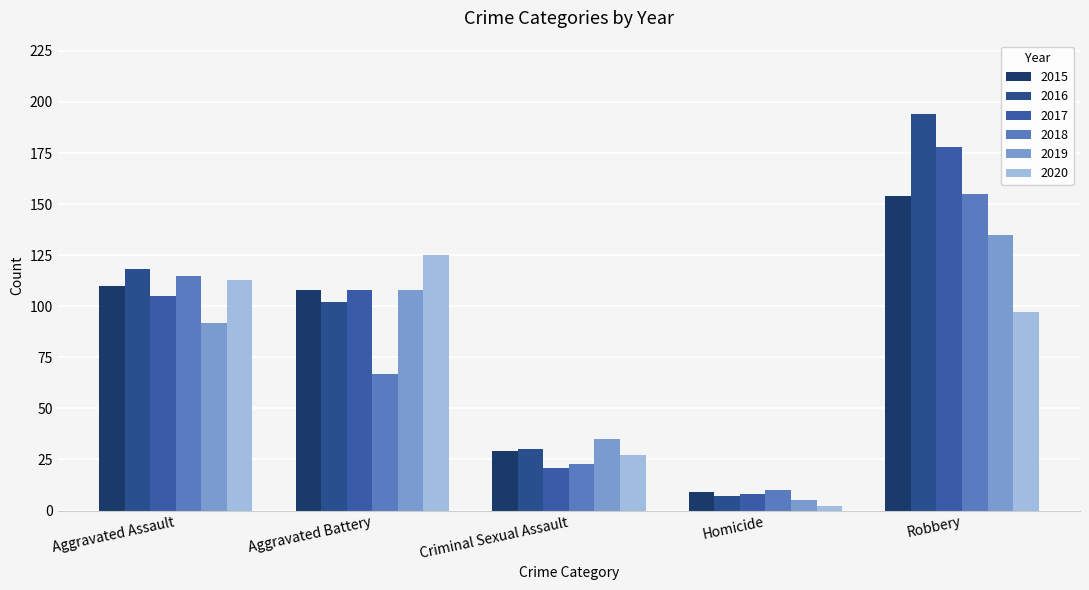

What is the total value across all series at Robbery?

913